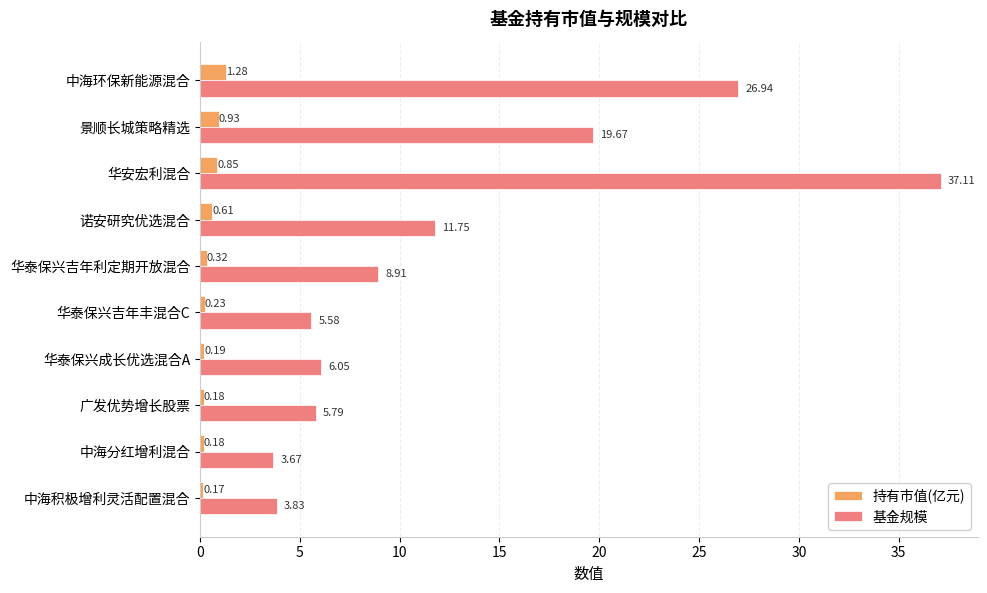

Between 景顺长城策略精选 and 华泰保兴吉年丰混合C, which series saw the biggest shift?

基金规模